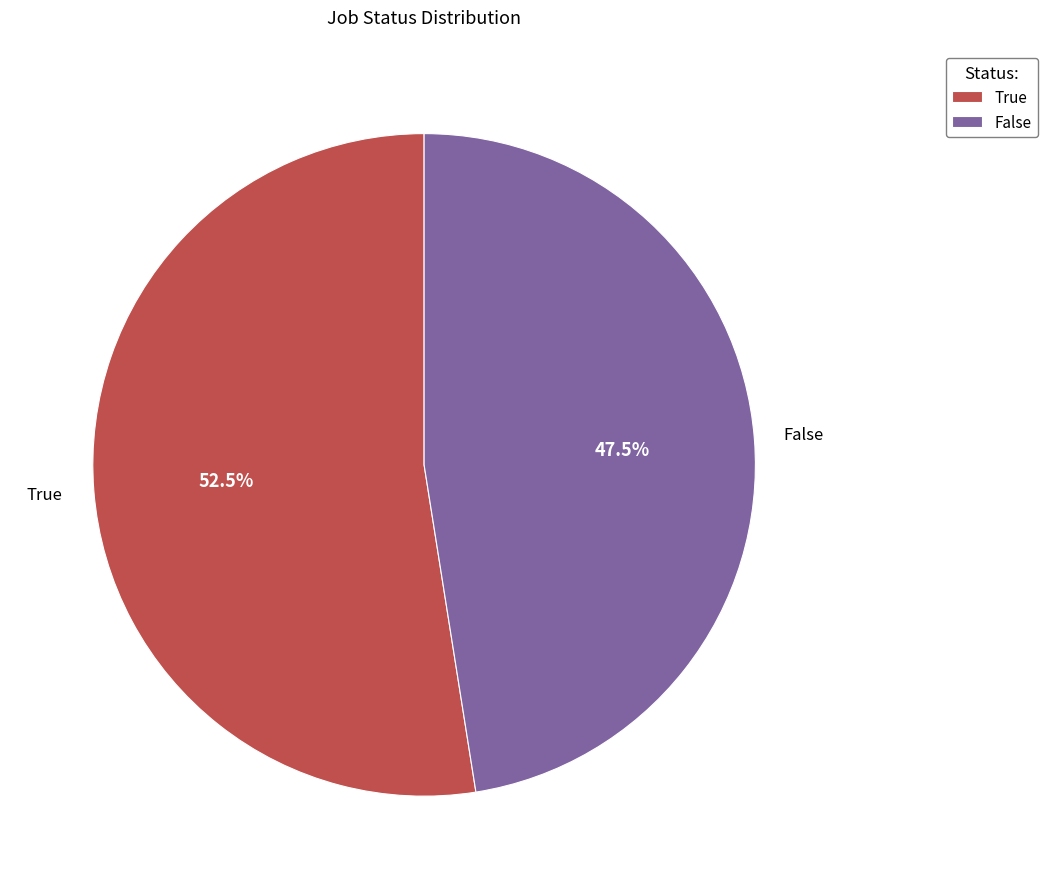

To the nearest percent, what is the difference between the False and True slice percentages?

5%